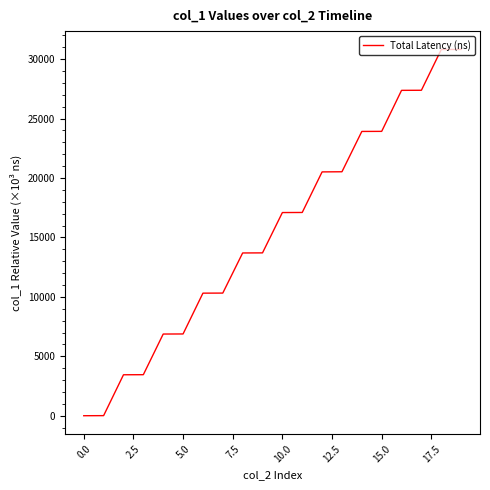

What is the maximum value shown in the chart?

30813.5